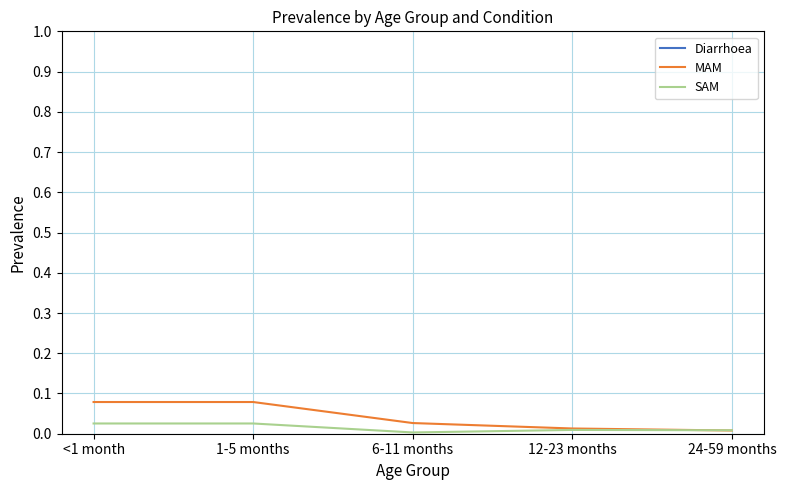

Count the MAM values in the range 0 to 1.

5